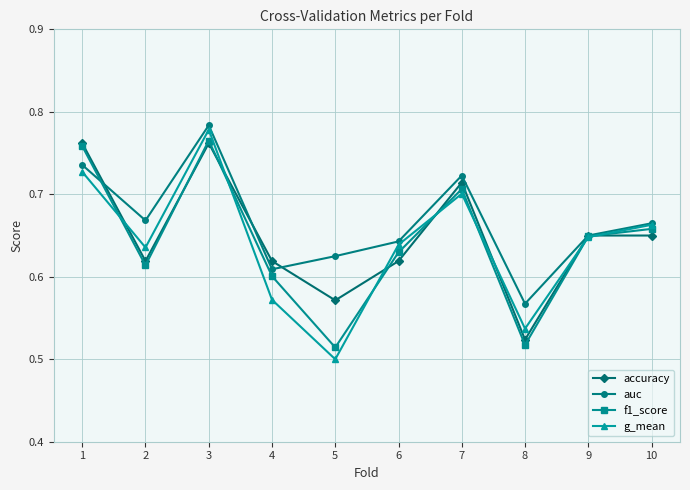

Does the chart display data point markers on the line(s)?

Yes